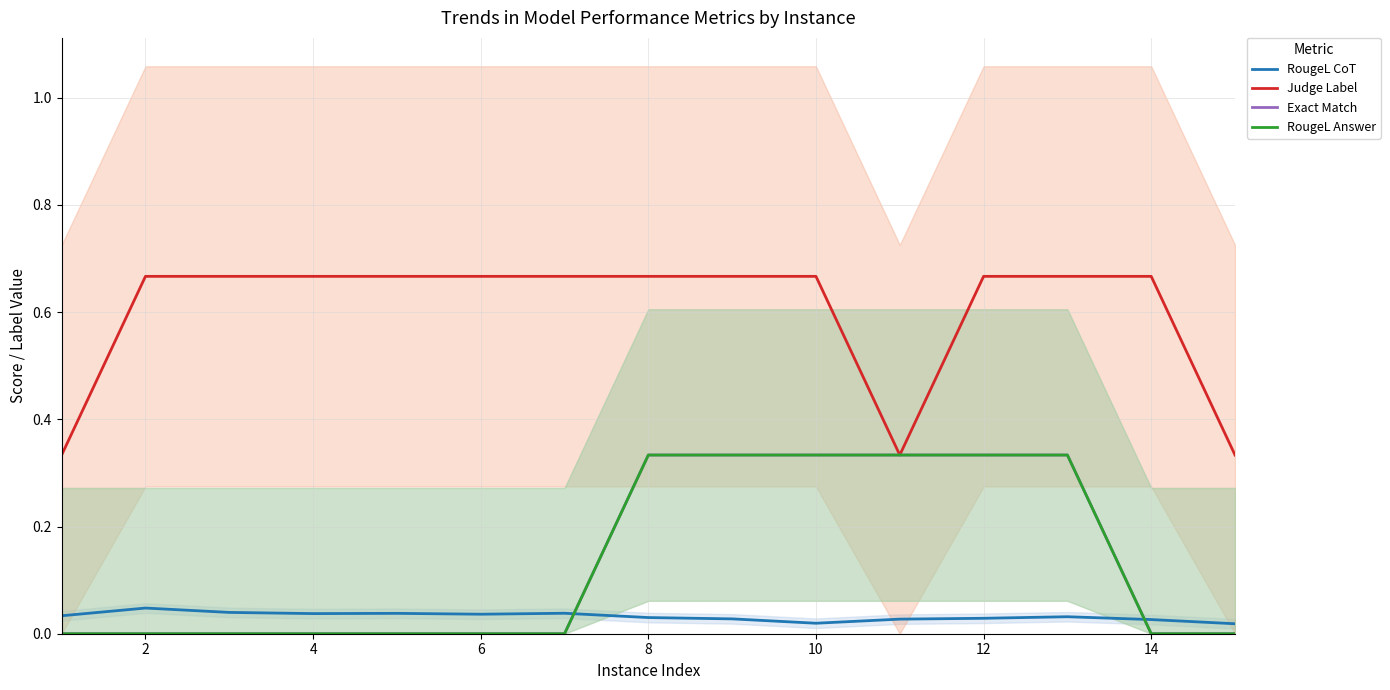

True or false: Exact Match and RougeL Answer intersect in this chart.

False